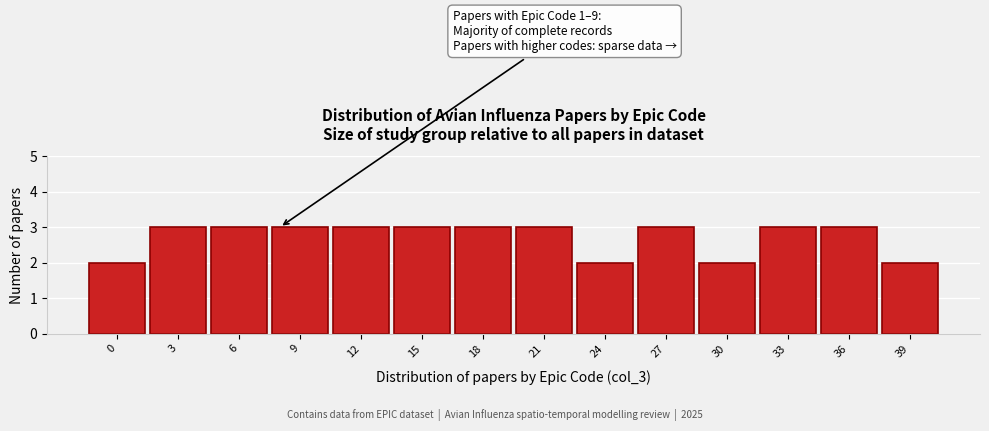

Reading left to right, extract all data points from this chart.

2	3	3	3	3	3	3	3	2	3	2	3	3	2